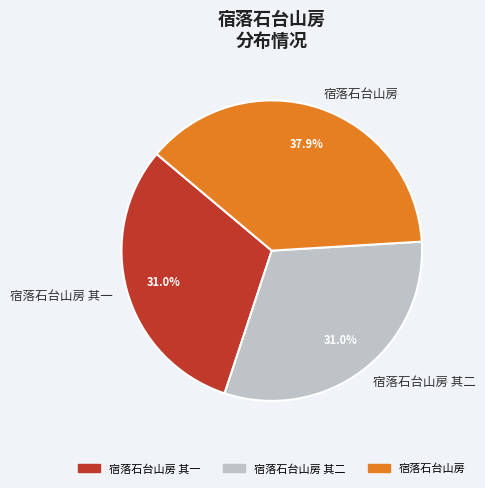

Count the number of slices in the pie.

3